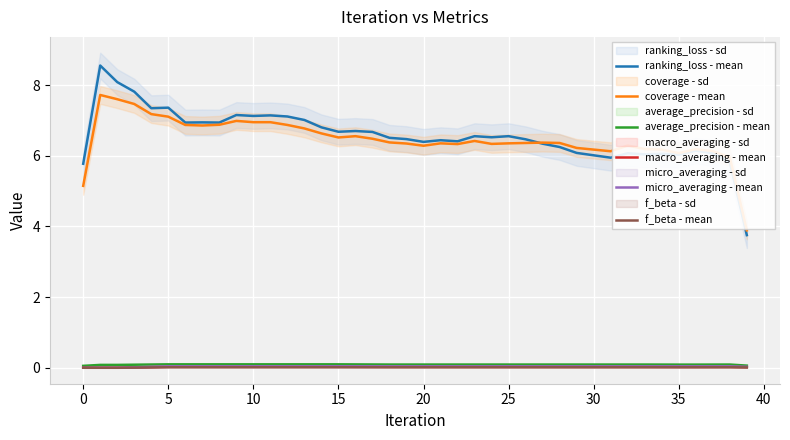

True or false: average_precision - mean and ranking_loss - mean cross at least once.

False